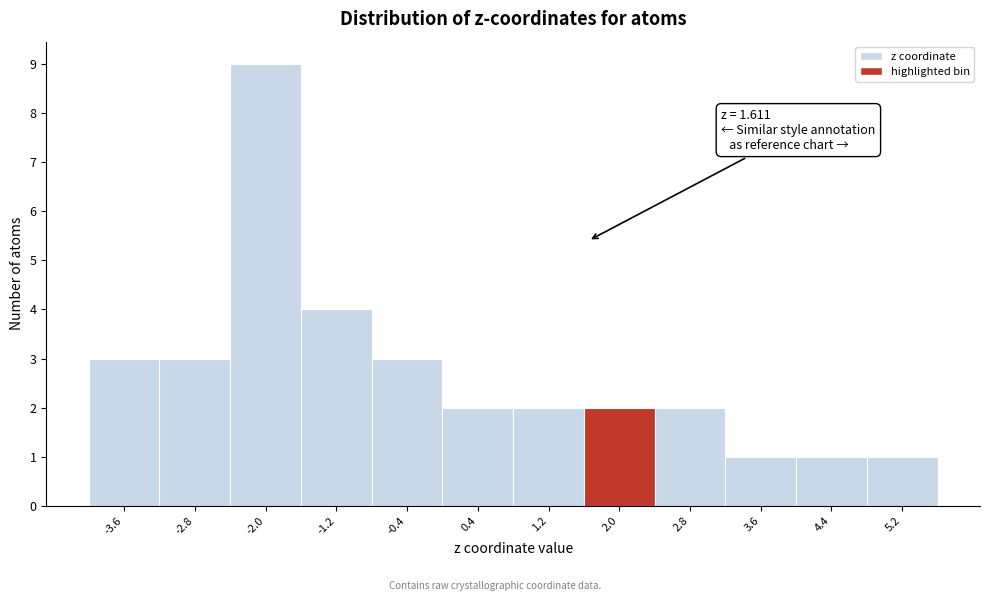

Which range on the x-axis has the tallest bar?

-2.4 to -1.6